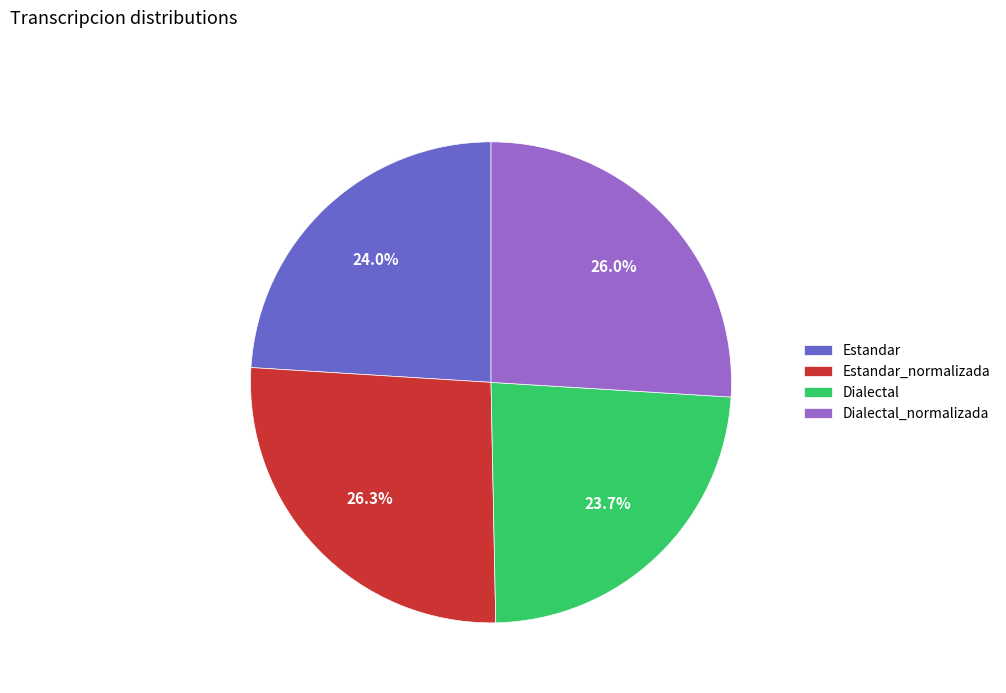

The Estandar slice represents 24% of the pie. True or false?

True